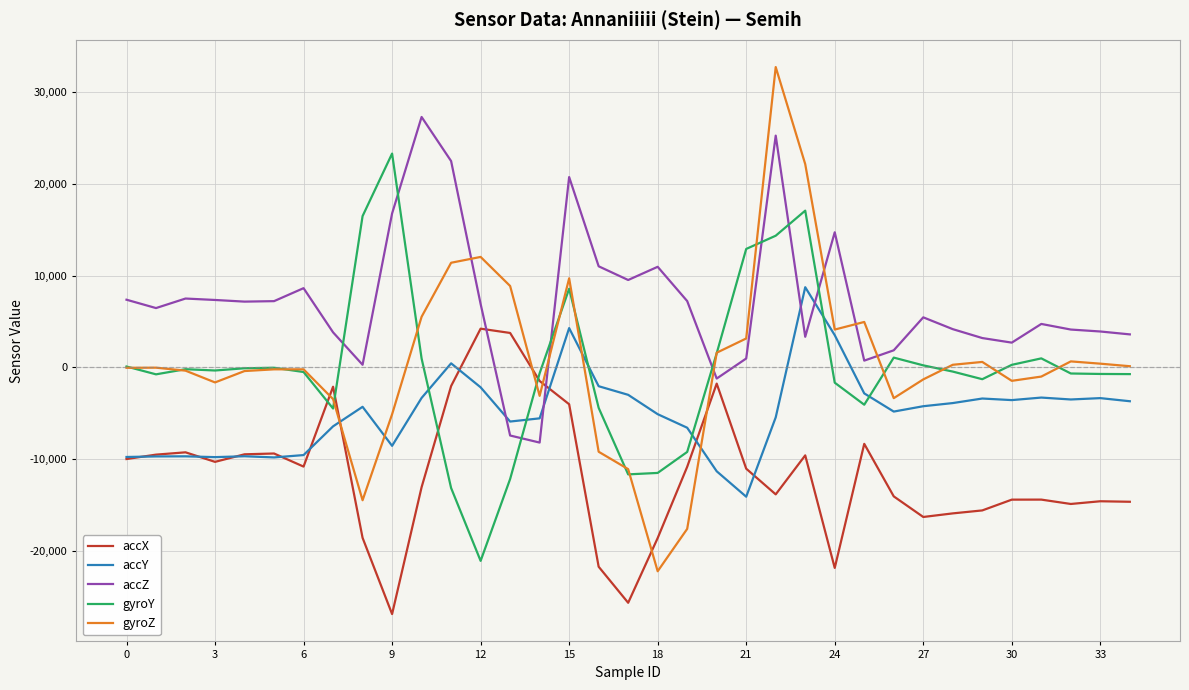

List the series in order of their peak value, highest first.

gyroZ, accZ, gyroY, accY, accX